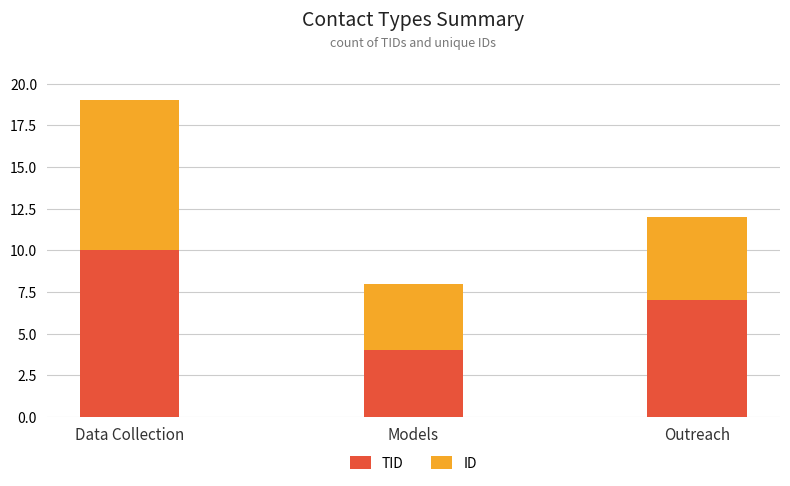

At which category is the sum across all series the highest?

Data Collection